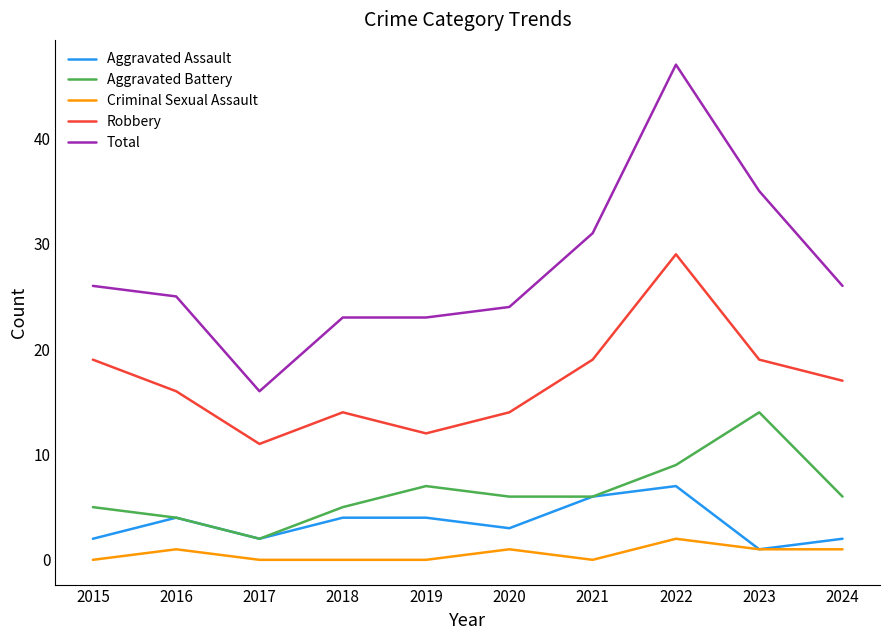

What is the greatest value displayed?

47